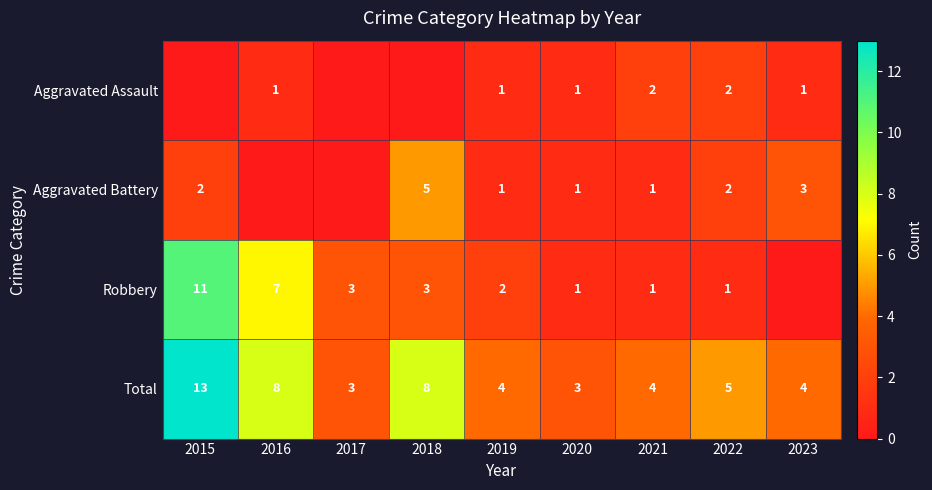

How many Total values are between 4 and 8?

6